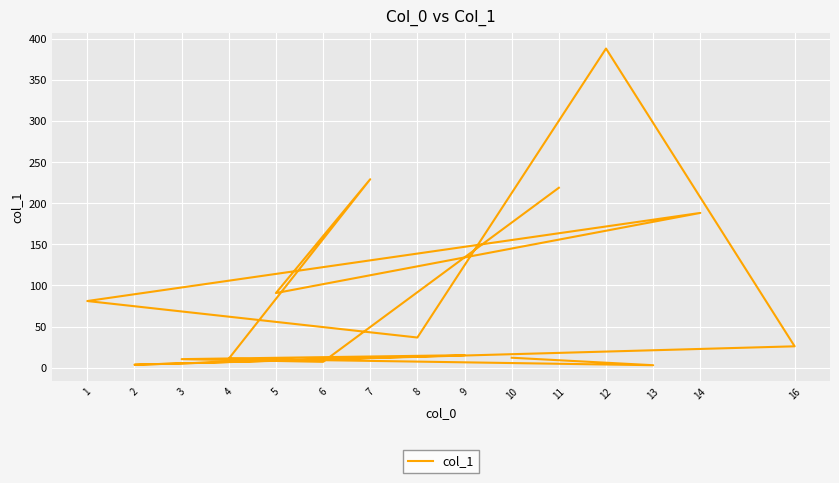

Reading left to right, transcribe all the data shown in this chart.

10=12.0	13=2.9	4=10.8	7=229.2	5=90.7	14=188.2	1=81.0	8=36.6	12=388.2	16=25.9	2=3.5	9=15.1	3=10.3	6=7.0	11=218.8